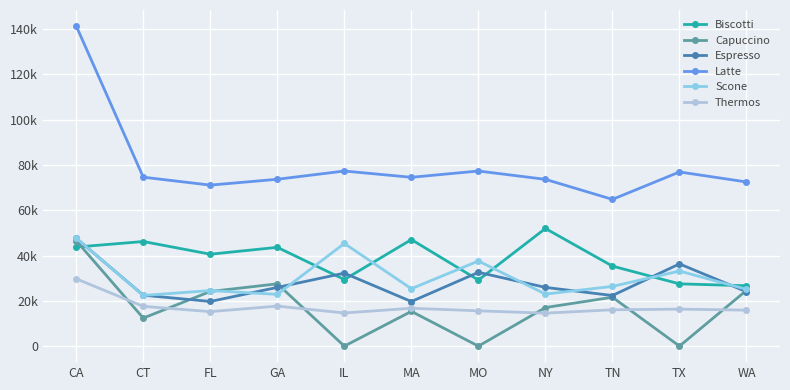

At NY, list the series in order from largest to smallest.

Latte, Biscotti, Espresso, Scone, Capuccino, Thermos